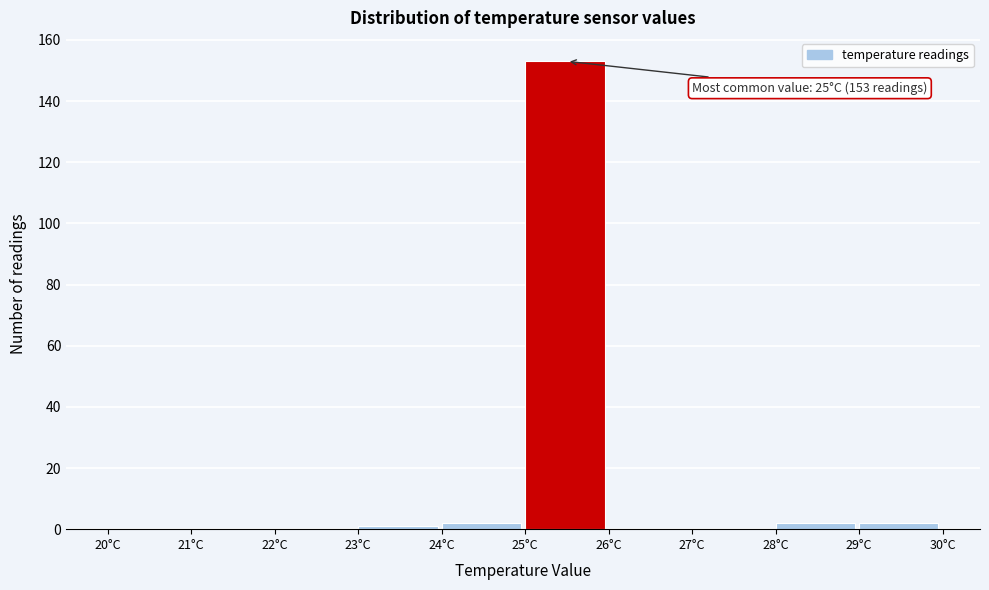

Which range on the x-axis has the tallest bar?

25 to 26